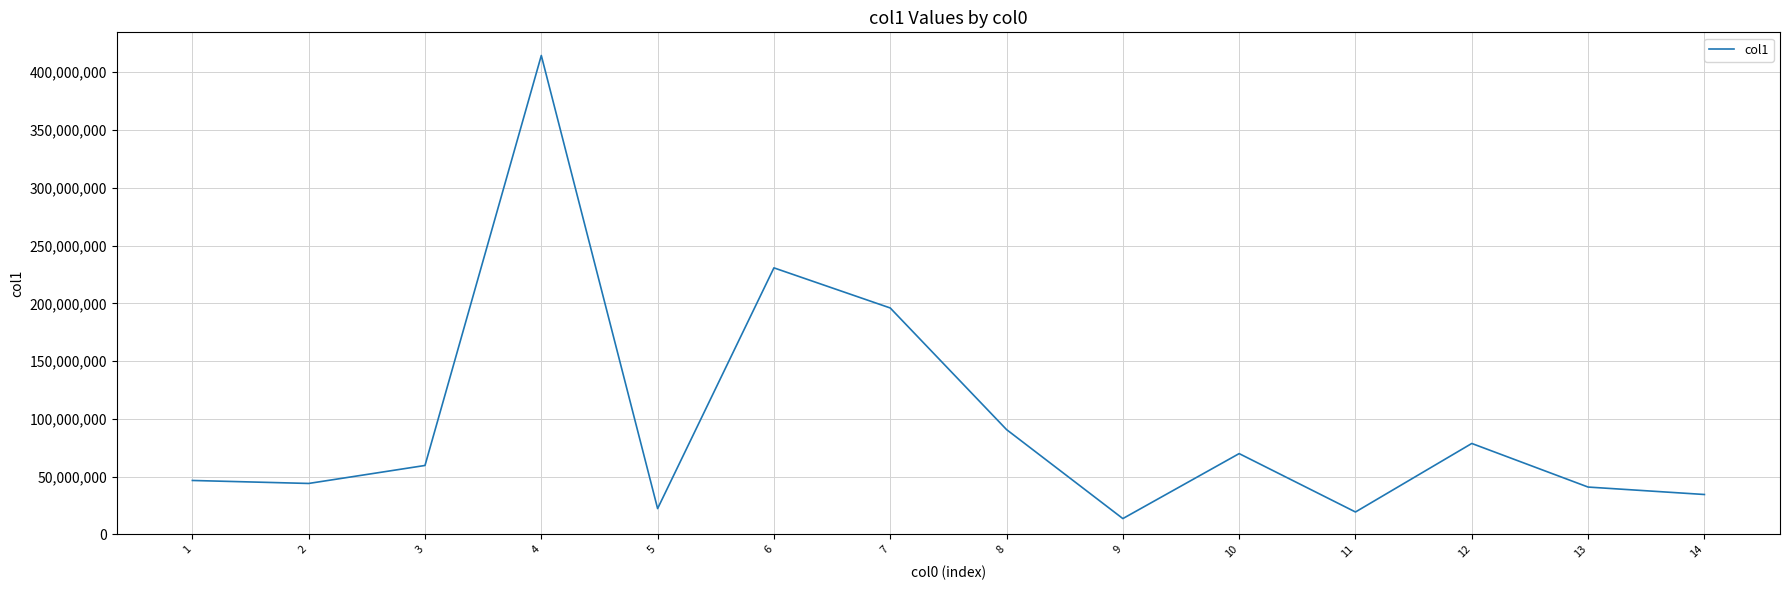

The chart shows a value of 73175282 at 2. True or false?

False